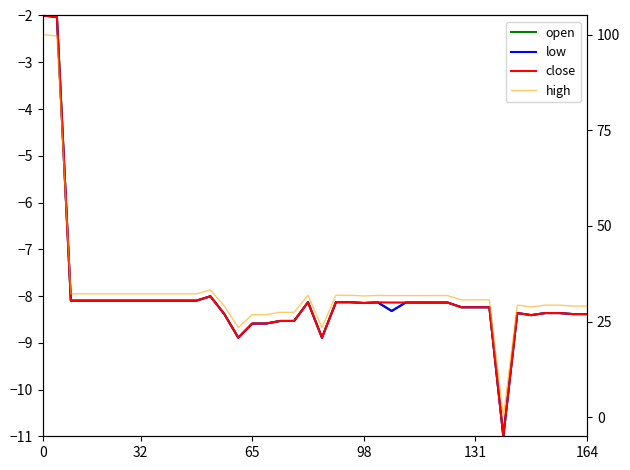

What is the sum of all high values?

-320.8